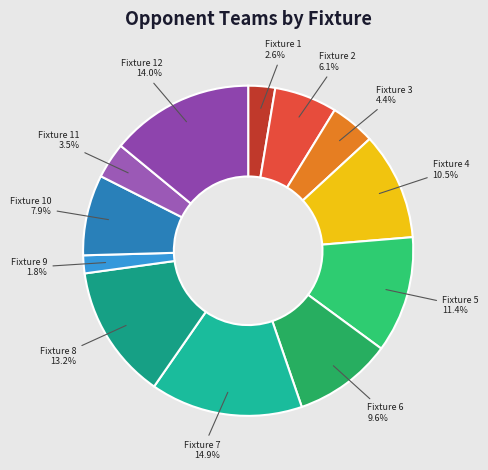

Count the number of slices in the pie.

12